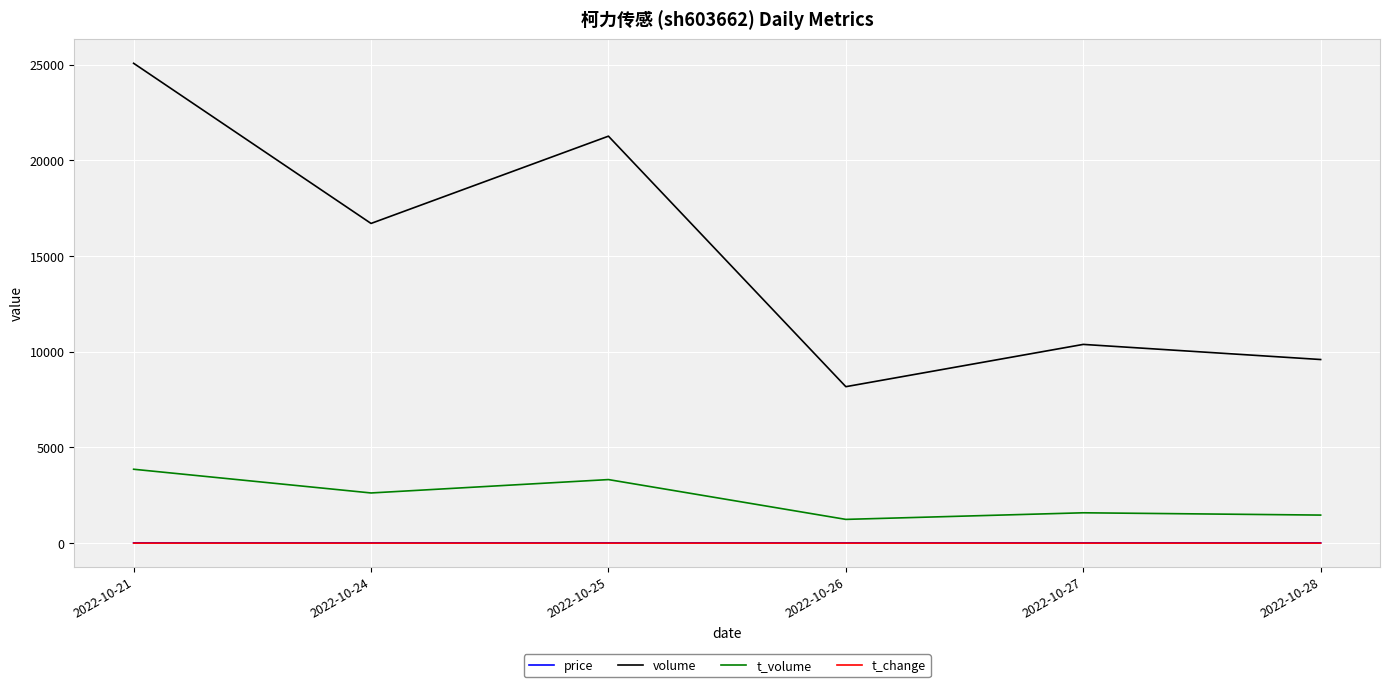

What is the greatest value displayed?

25072.0